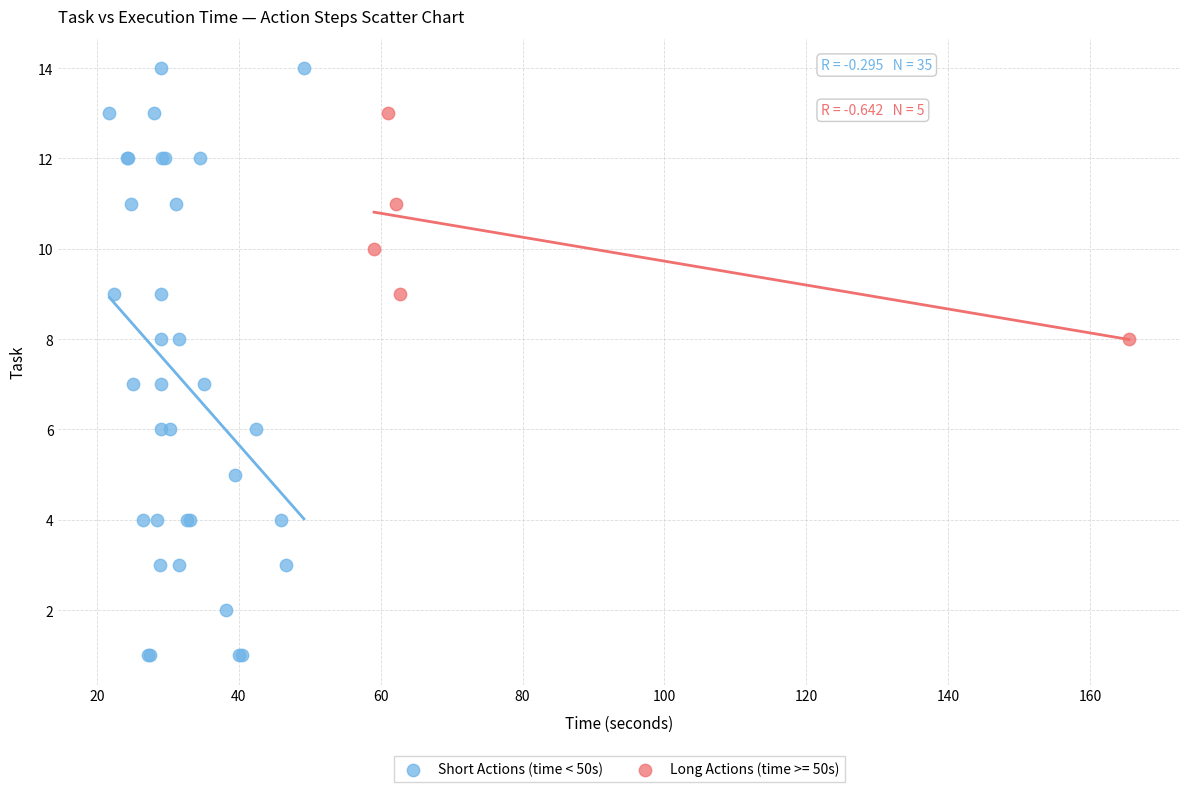

Which series contains the highest Y value?

Short Actions (time < 50s)